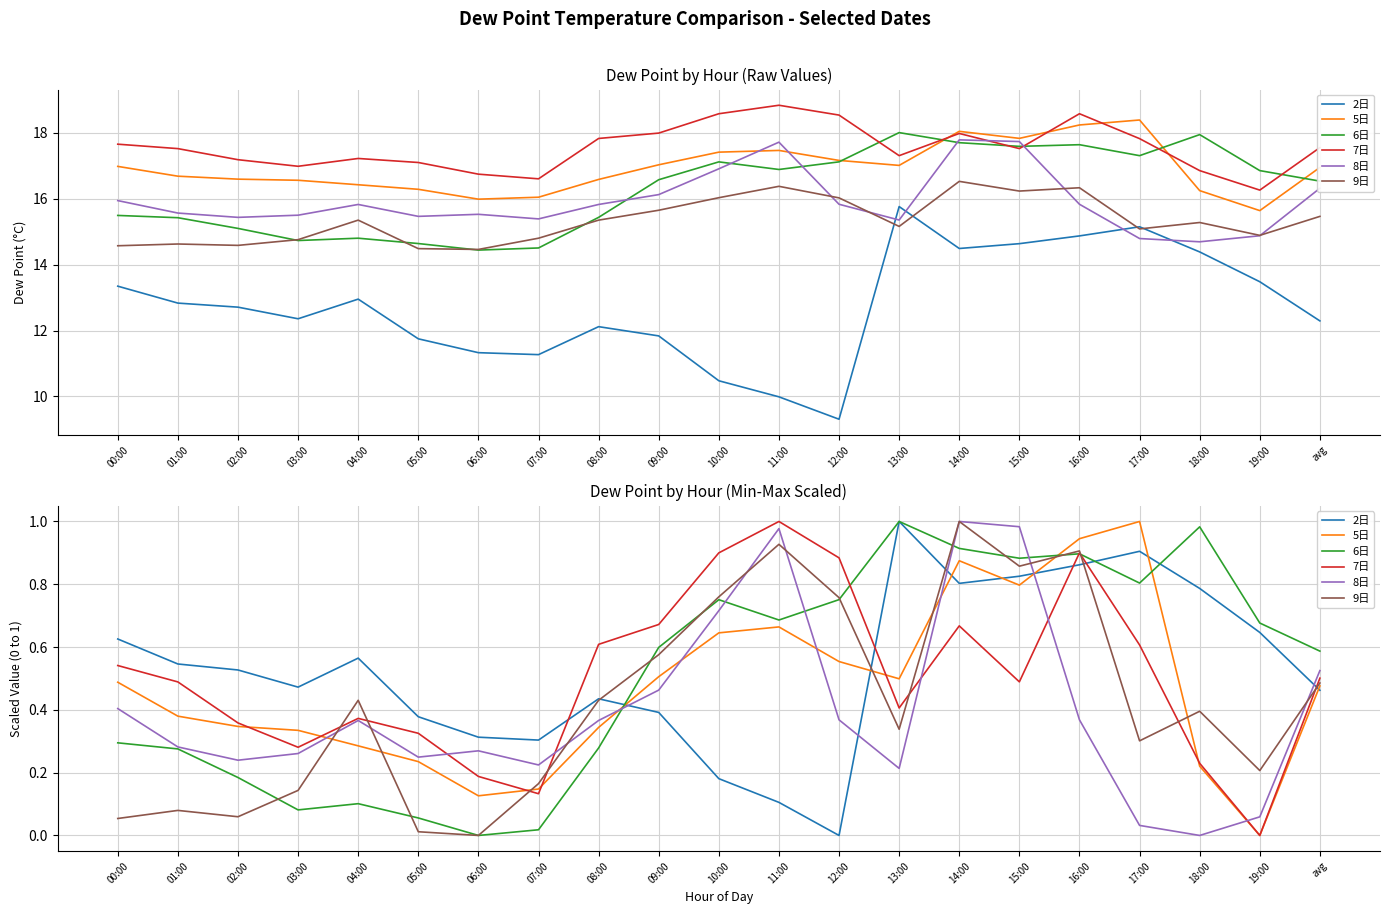

What is the maximum value for 6日?

1.0